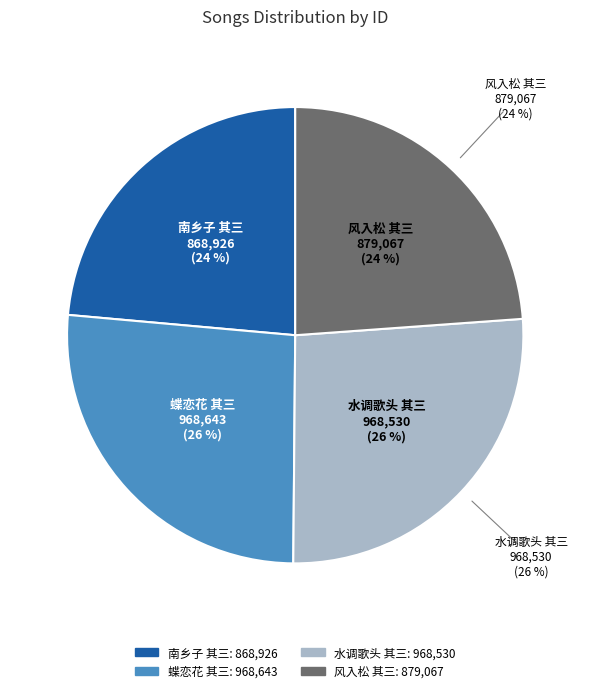

To the nearest percent, what is the average slice percentage?

25%